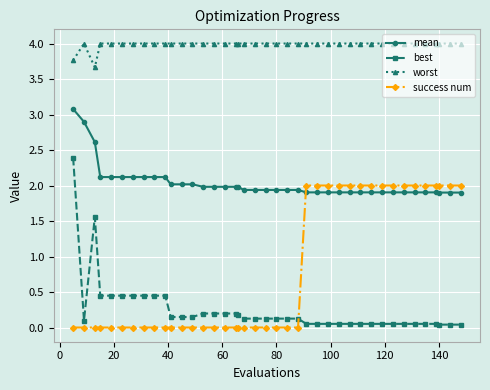

How many lines are shown in the chart?

4